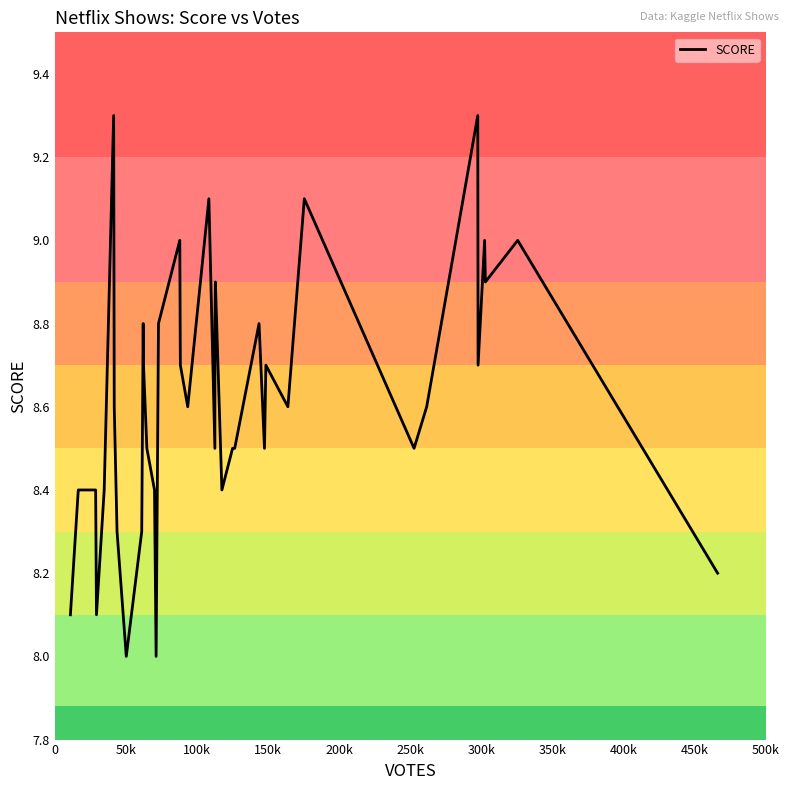

What is the minimum value shown in the chart?

8.0